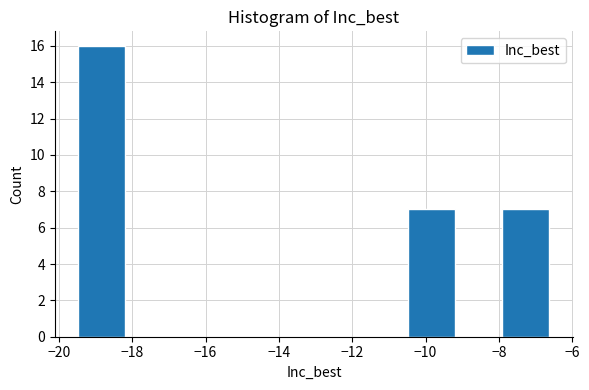

Reading left to right, list every bar in this chart as the range it spans on the x-axis followed by its height. Neither the bar edges nor the heights are printed on the chart, so give them approximately, as read against the axes.

-19.4 to -18.2: 16
-18.2 to -16.8: 0
-16.8 to -15.6: 0
-15.6 to -14.4: 0
-14.4 to -13.0: 0
-13.0 to -11.8: 0
-11.8 to -10.4: 0
-10.4 to -9.2: 7
-9.2 to -8.0: 0
-8.0 to -6.6: 7